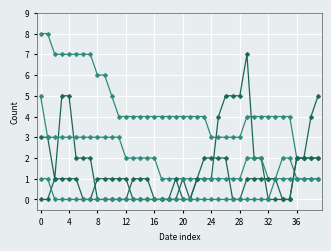

True or false: CH and BE intersect in this chart.

False